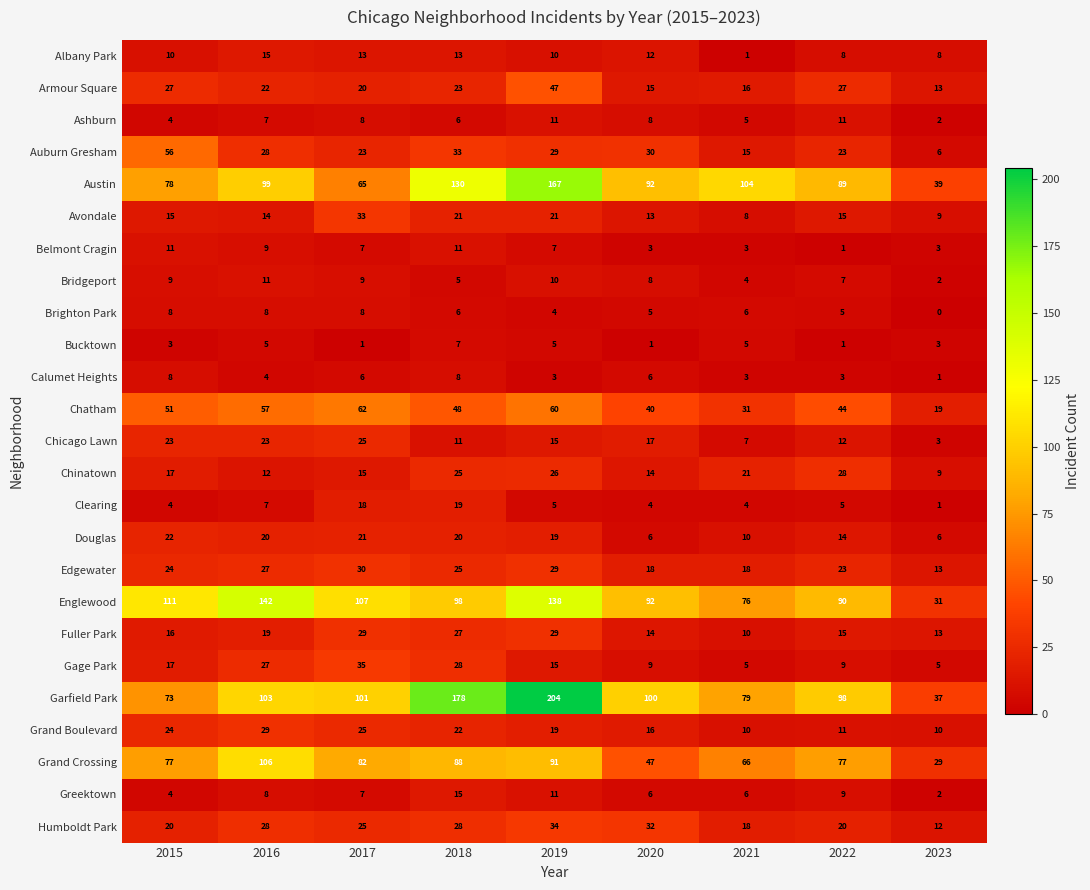

How many data points does each series have?

9